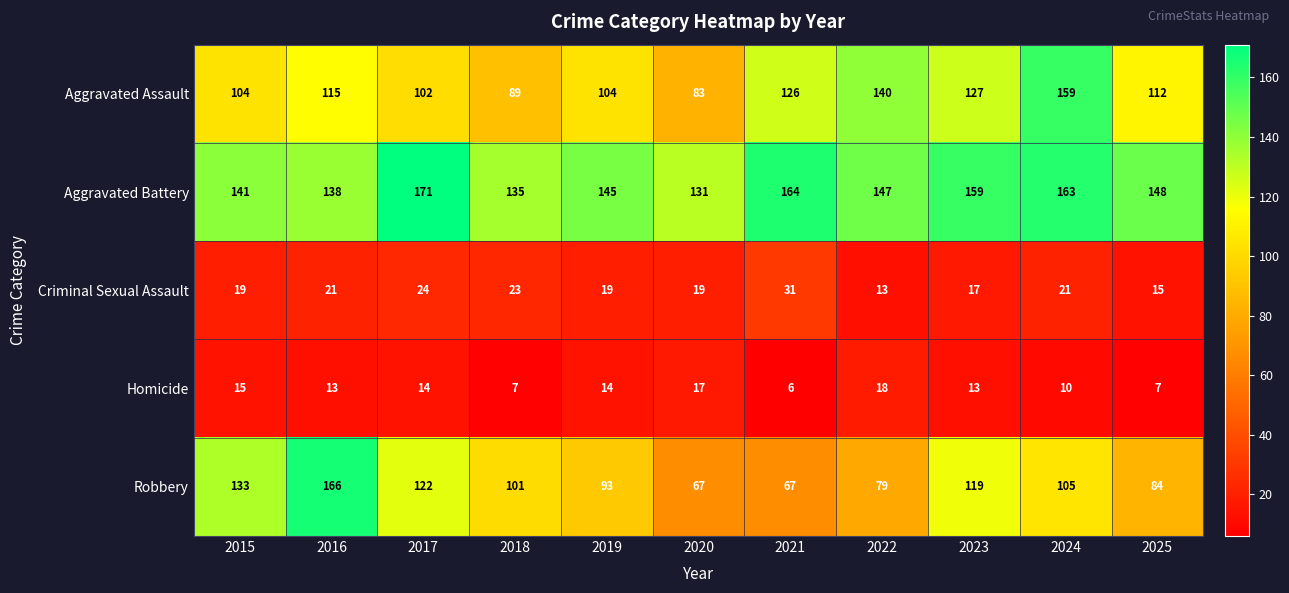

At which category is the sum across all series the highest?

2024